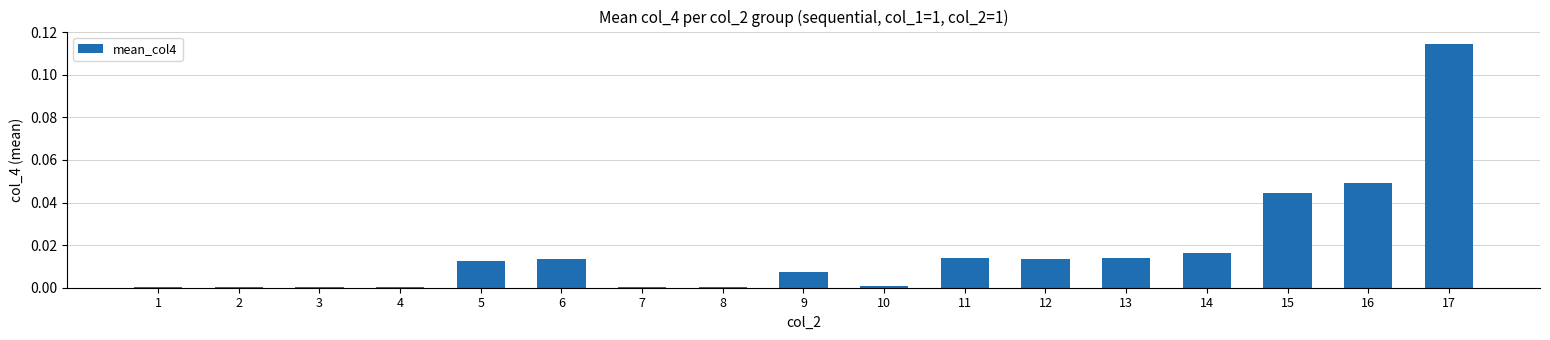

What is the sum of all values?

0.3